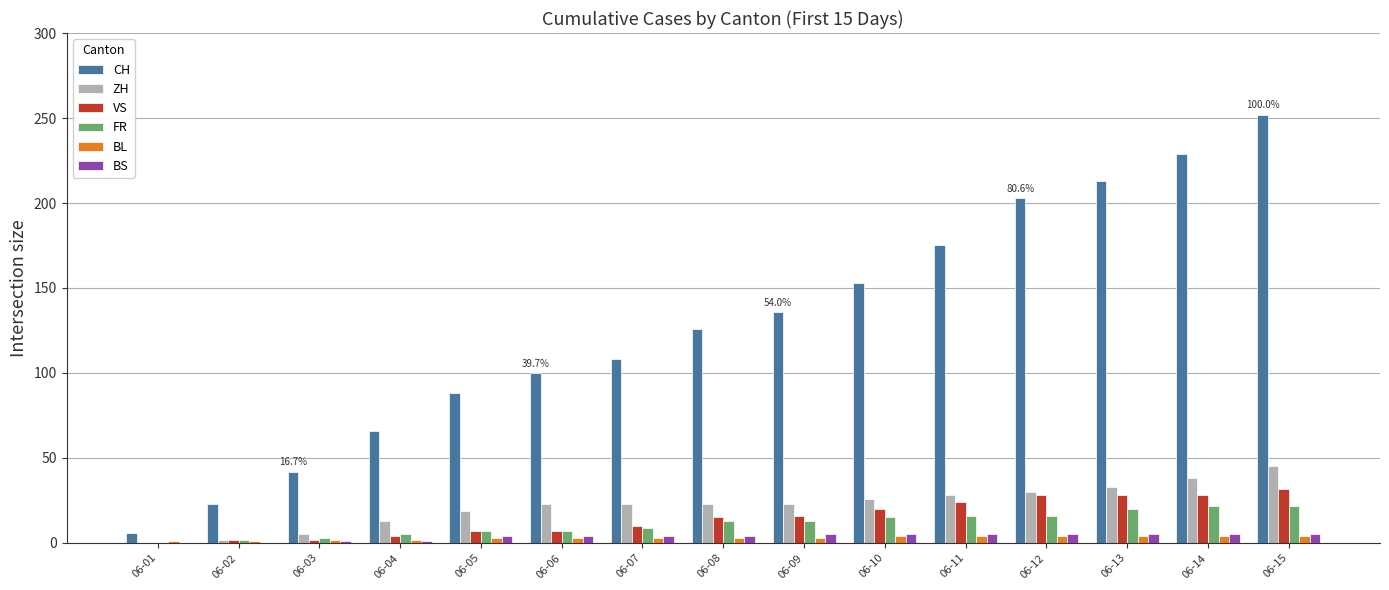

True or false: ZH has a value of 23 at 06-08.

True